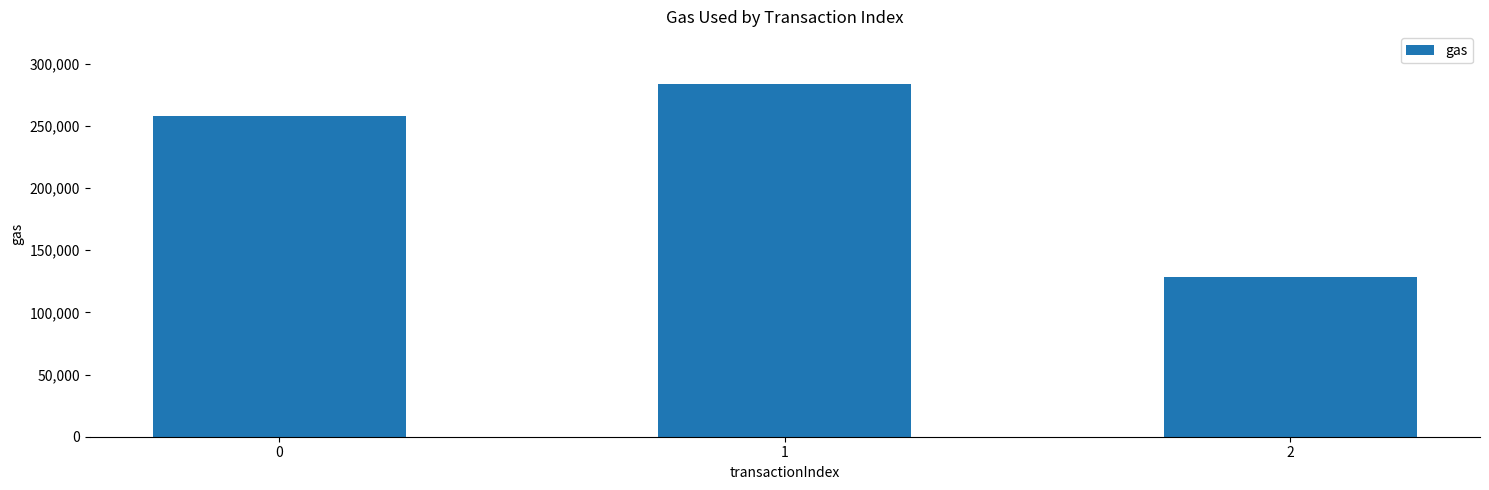

The value at 2 is 73454. True or false?

False